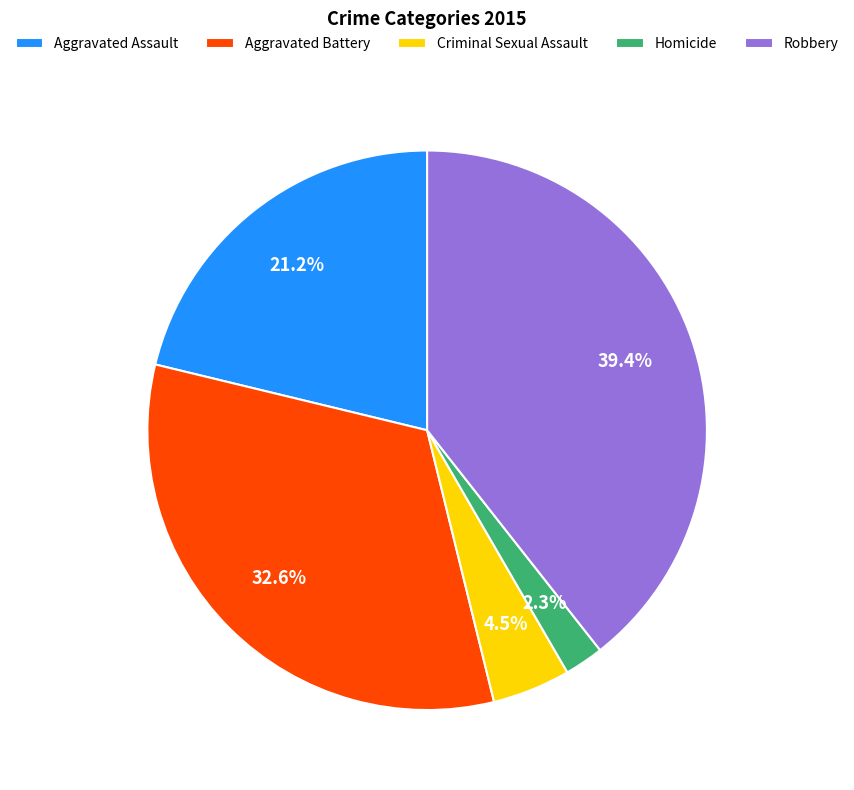

Is it true that Robbery is 39% of the pie?

True